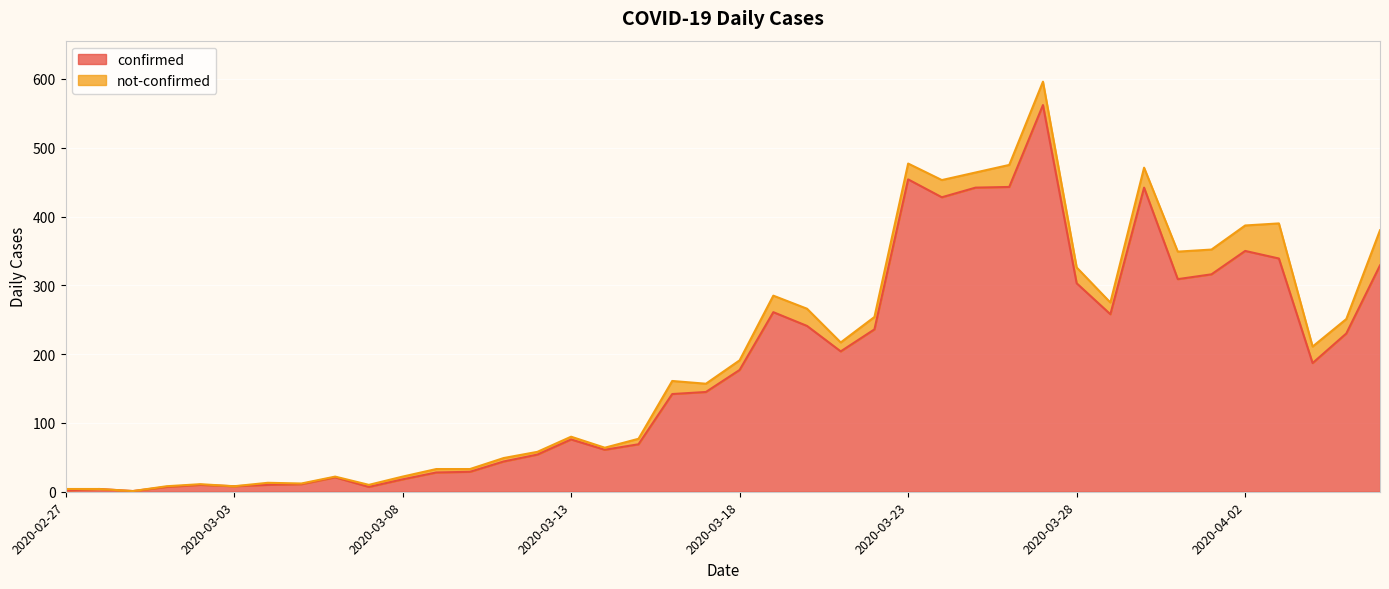

What is the value of the 13th point from the left?

29